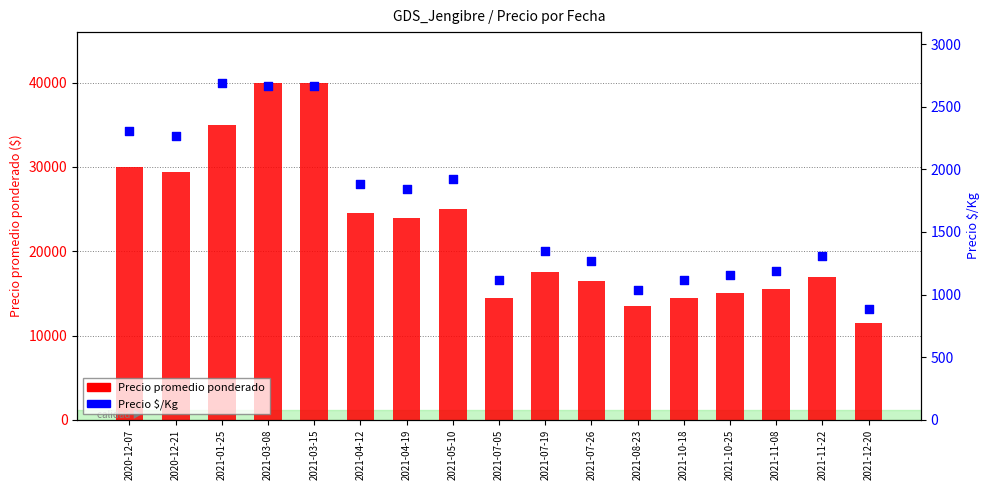

Which series reaches the minimum Y coordinate?

Precio $/Kg